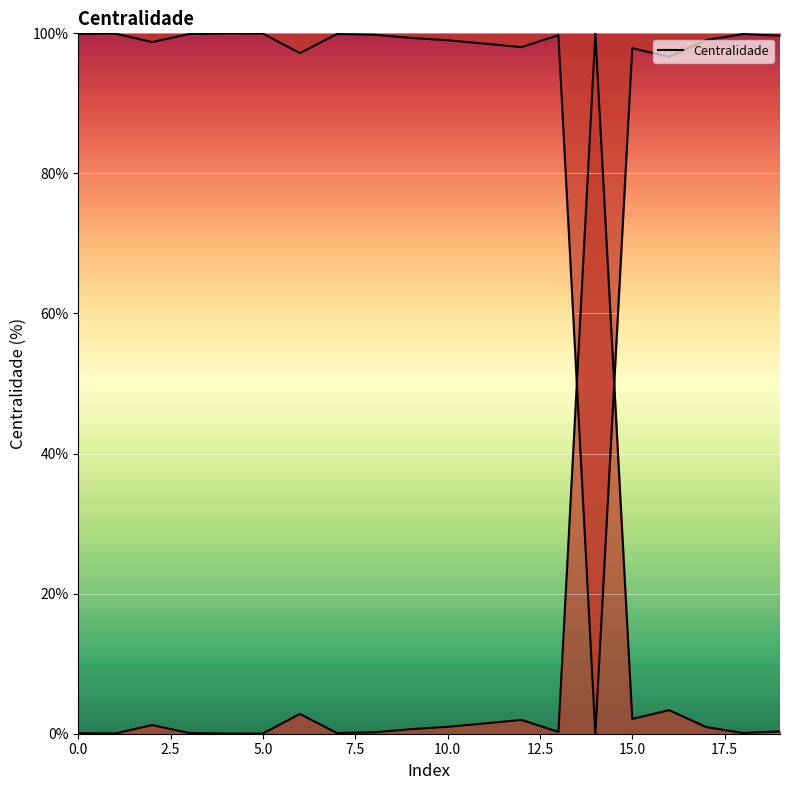

Rank the categories by value from lowest to highest.

4, 5, 1, 0, 3, 18, 7, 8, 13, 19, 9, 17, 10, 2, 11, 12, 15, 6, 16, 14